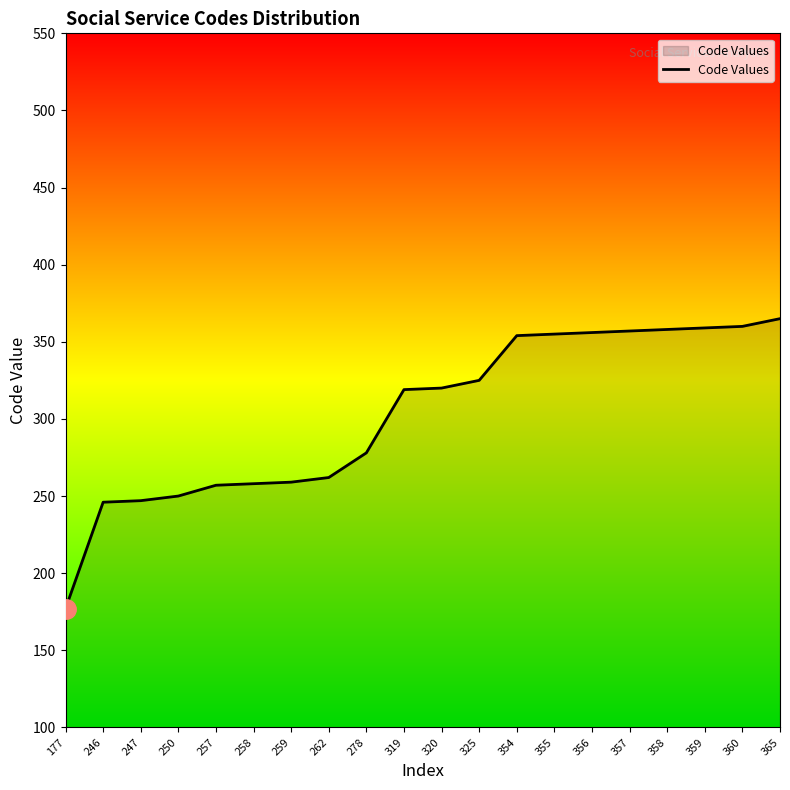

What is the difference between the maximum and minimum values?

188